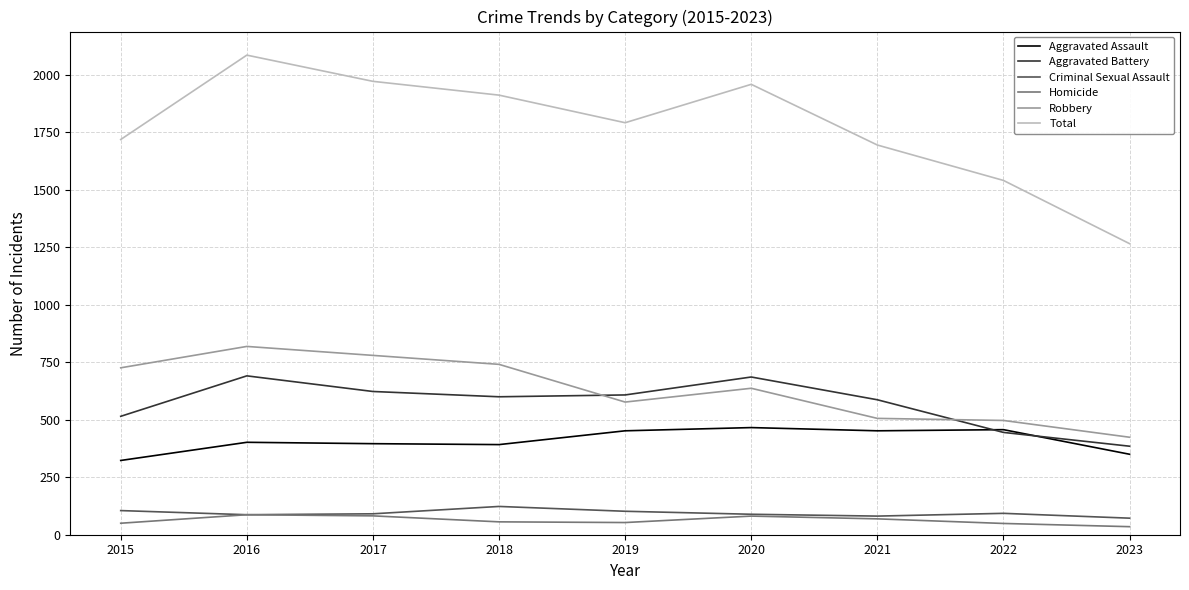

True or false: Aggravated Assault and Robbery intersect in this chart.

False